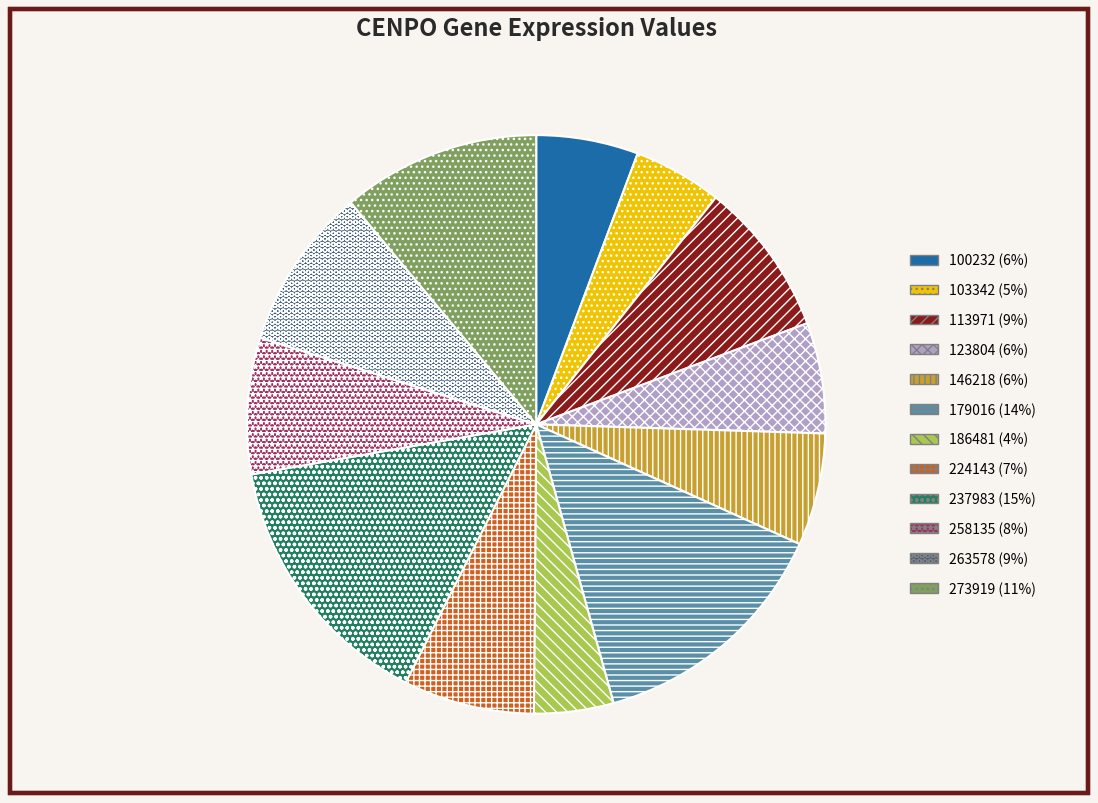

Is there any slice that represents more than half of the pie?

No